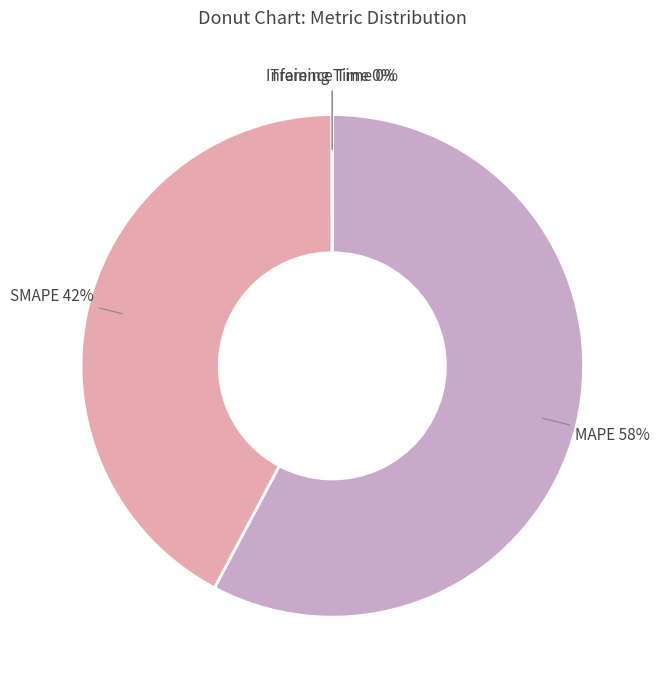

Combined, do MAPE and SMAPE account for over 50%?

Yes